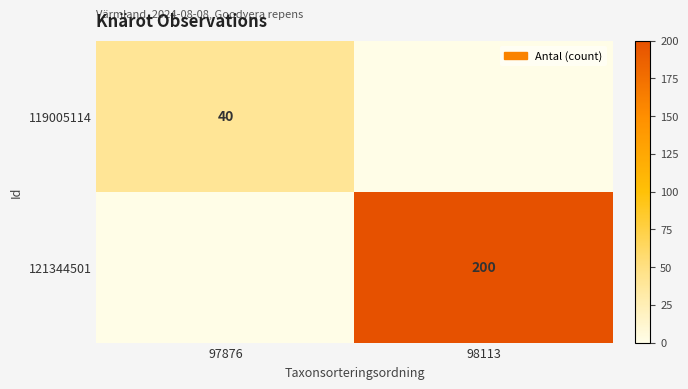

The value of 121344501 at 98113 is 311. True or false?

False